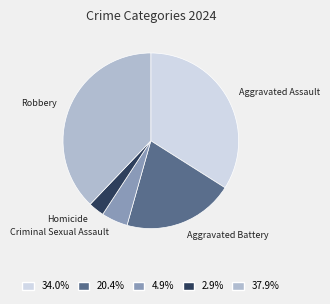

Is there any slice that represents more than half of the pie?

No